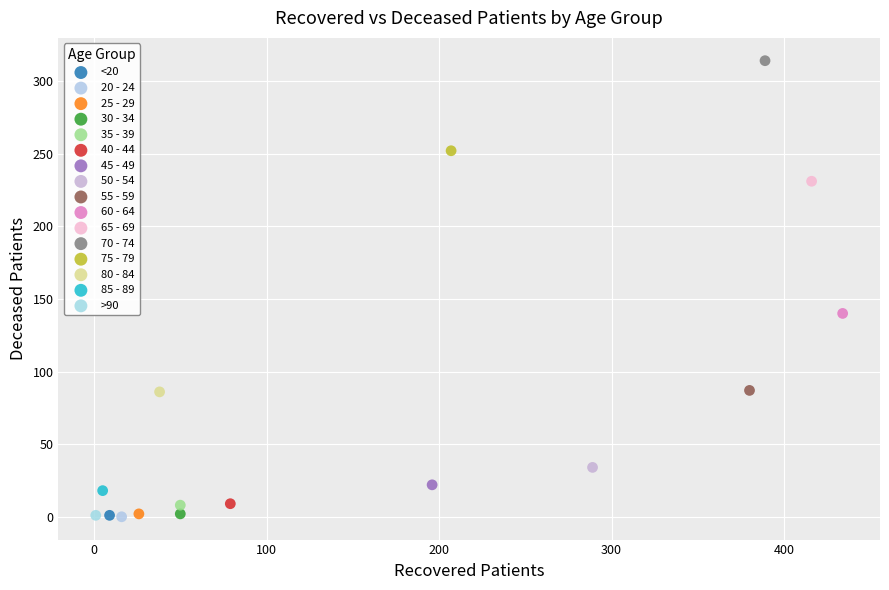

What are all the series names shown in the legend?

<20, 20 - 24, 25 - 29, 30 - 34, 35 - 39, 40 - 44, 45 - 49, 50 - 54, 55 - 59, 60 - 64, 65 - 69, 70 - 74, 75 - 79, 80 - 84, 85 - 89, >90